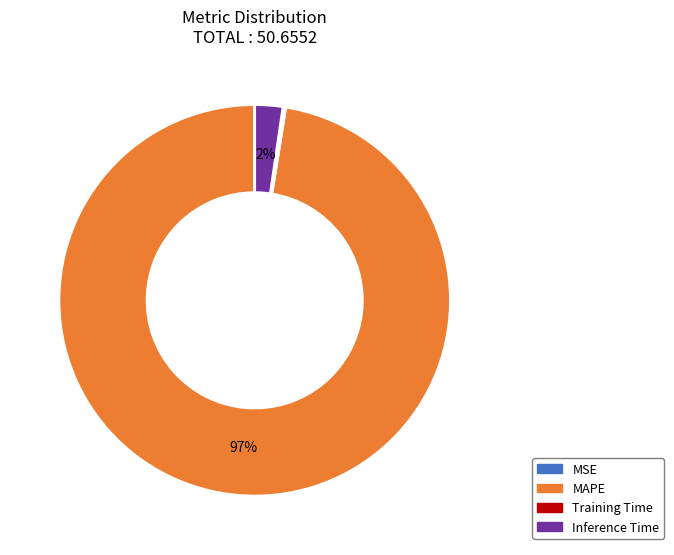

Does any single category account for the majority?

Yes